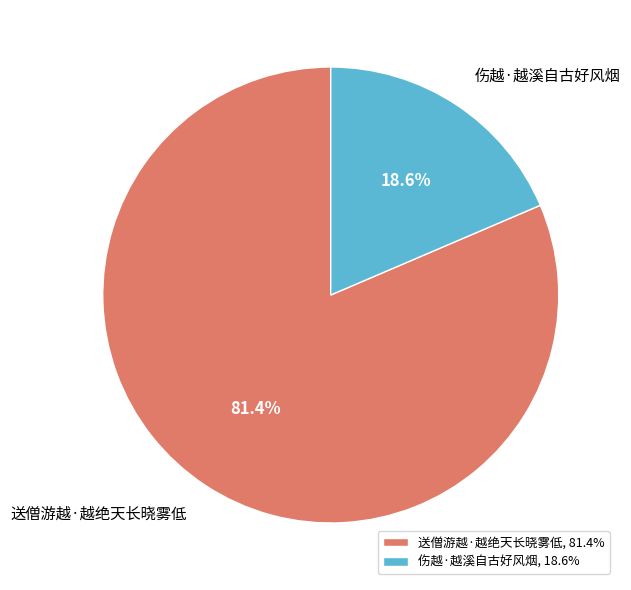

Which has a higher value, 伤越·越溪自古好风烟 or 送僧游越·越绝天长晓雾低?

送僧游越·越绝天长晓雾低